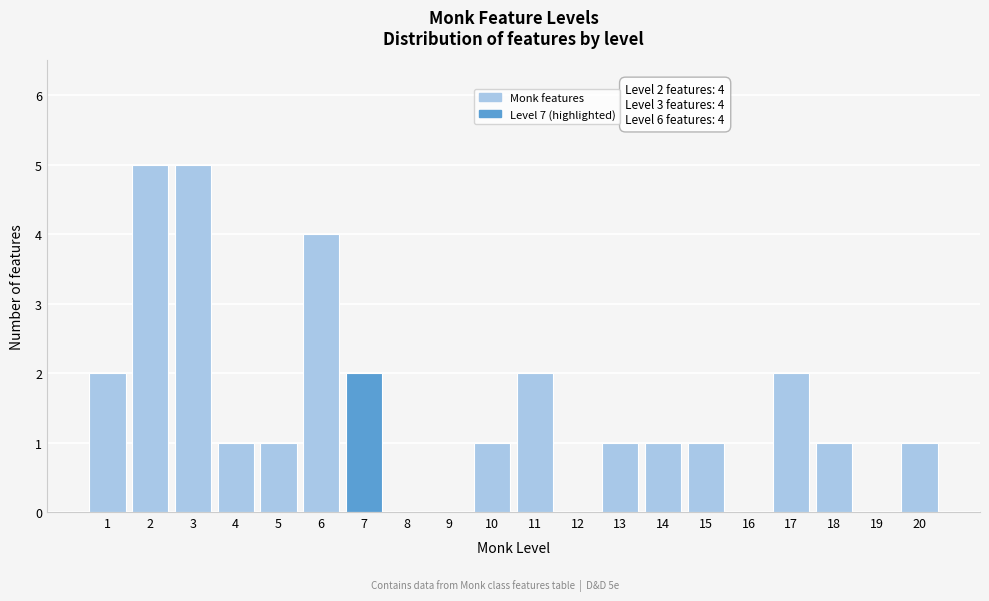

Reading left to right, list all the values displayed in this chart.

1=2	2=5	3=5	4=1	5=1	6=4	7=2	8=0	9=0	10=1	11=2	12=0	13=1	14=1	15=1	16=0	17=2	18=1	19=0	20=1